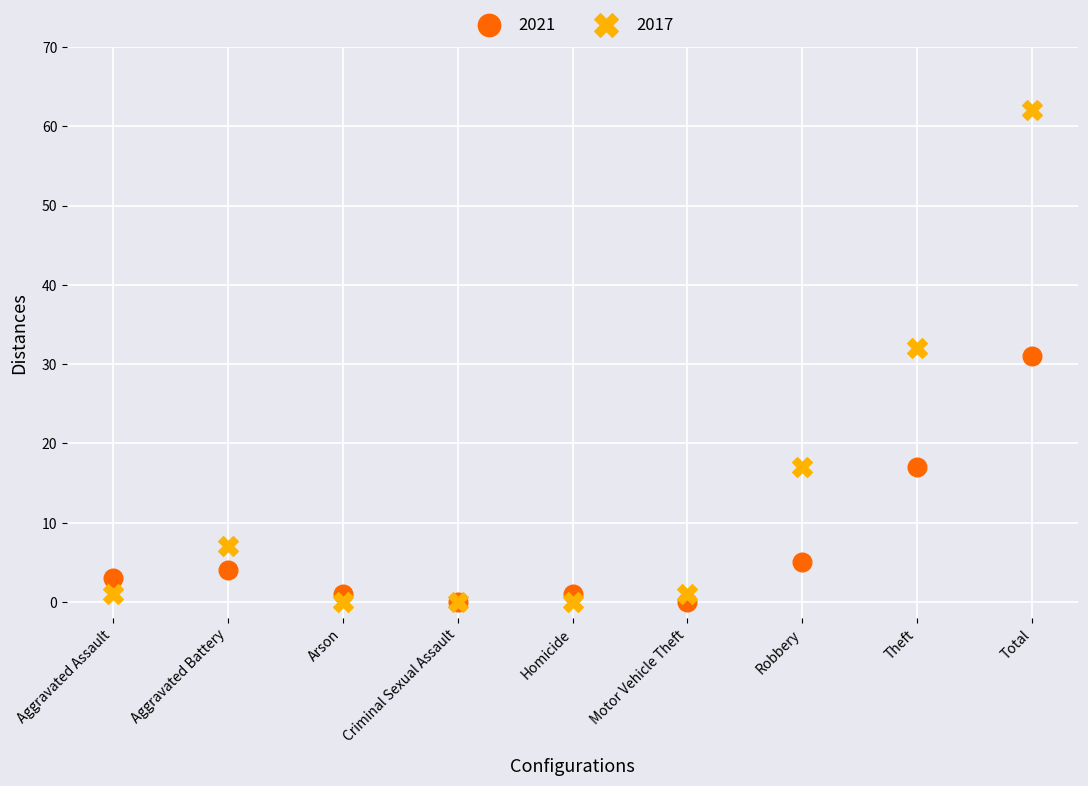

Which series contains the highest Y value?

2017